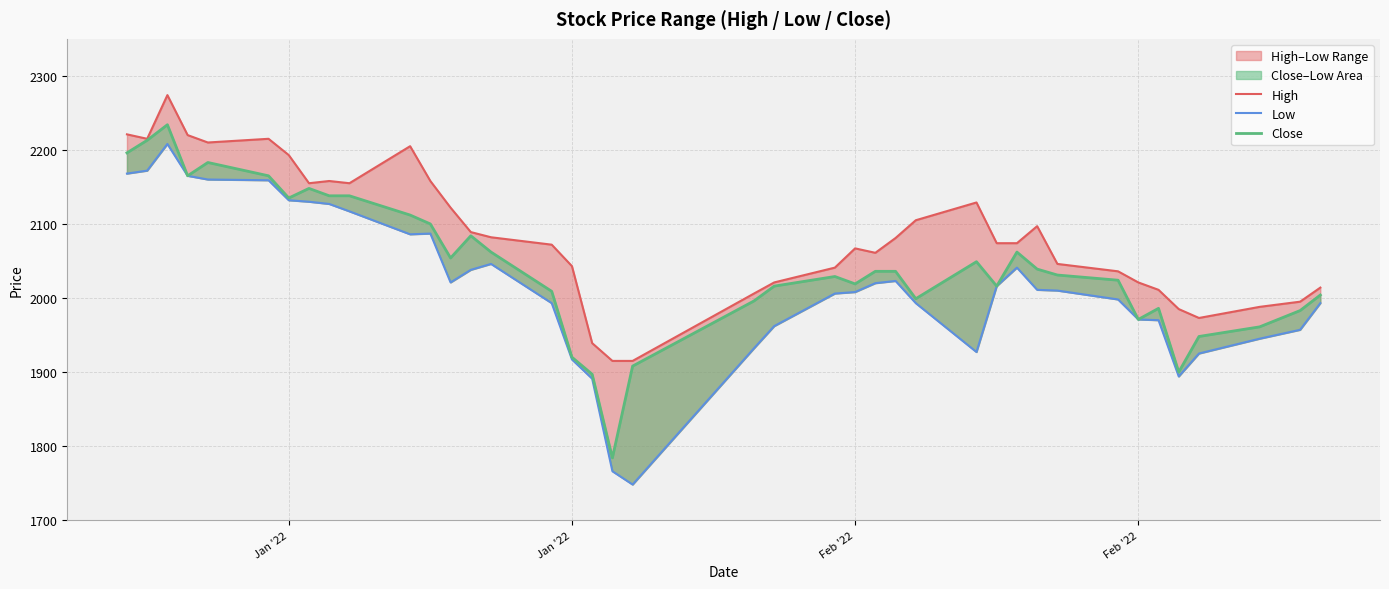

How many values in the Close series exceed 2036?

18